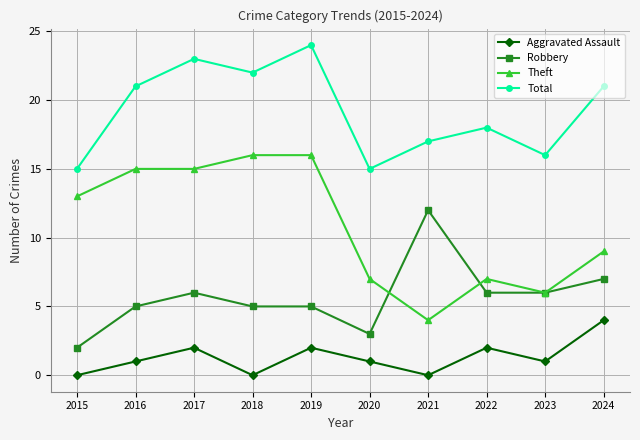

What are all the series names shown in the legend?

Aggravated Assault, Robbery, Theft, Total